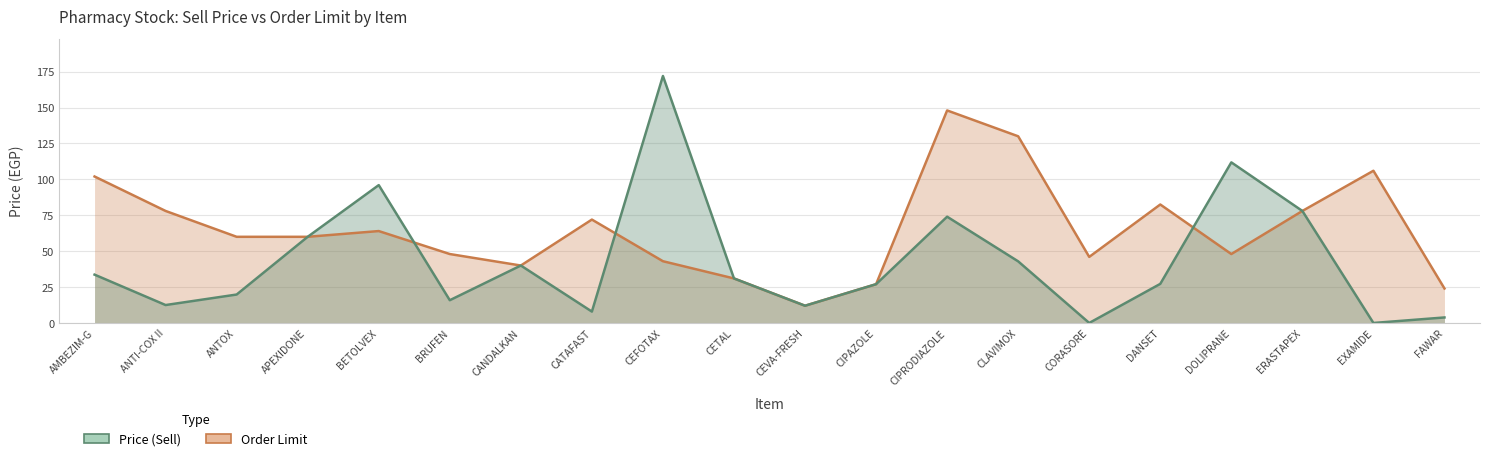

How many data points in Price (Sell) are less than 31?

10